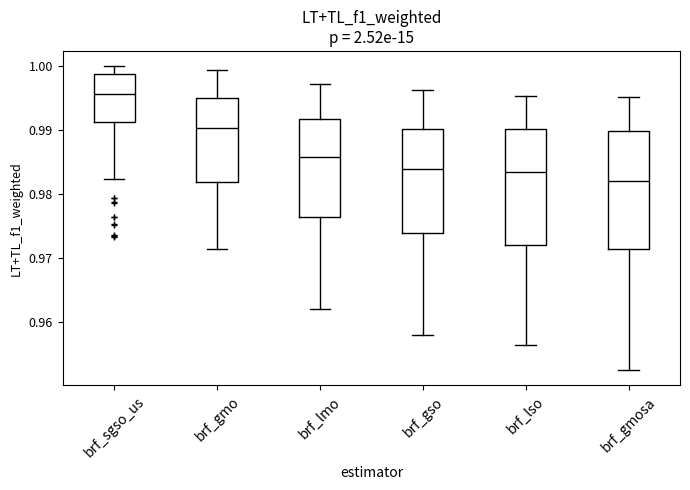

Where does the upper whisker of the box for brf_sgso_us end on the y-axis? The values are not printed on the chart, so give them approximately, as read against the axis.

1.000